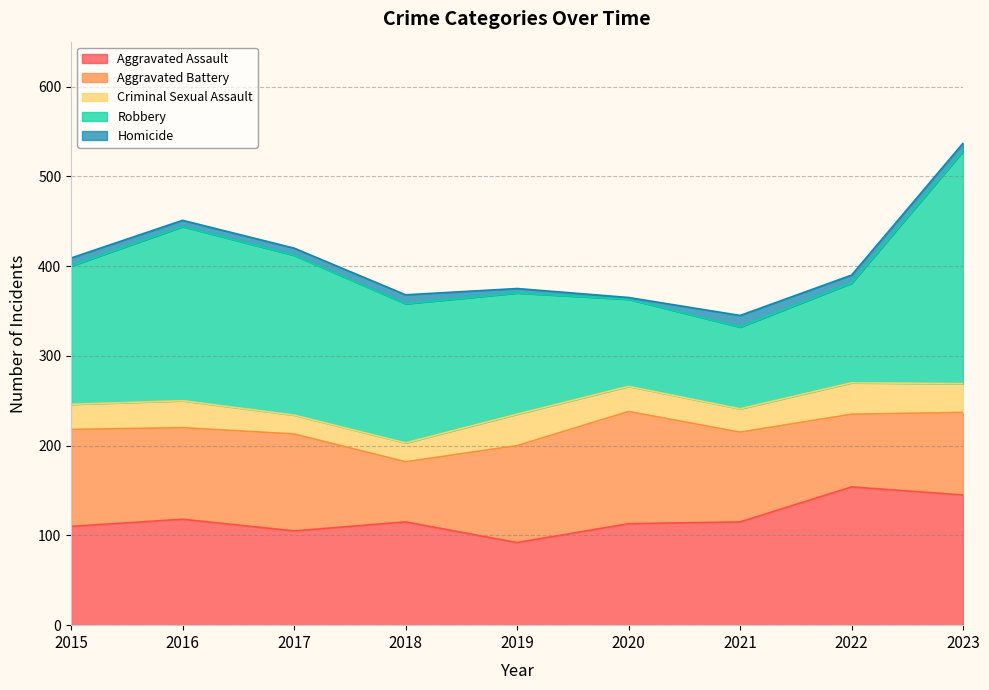

In Aggravated Assault, how many points are lower than both neighbors (excluding endpoints)?

2